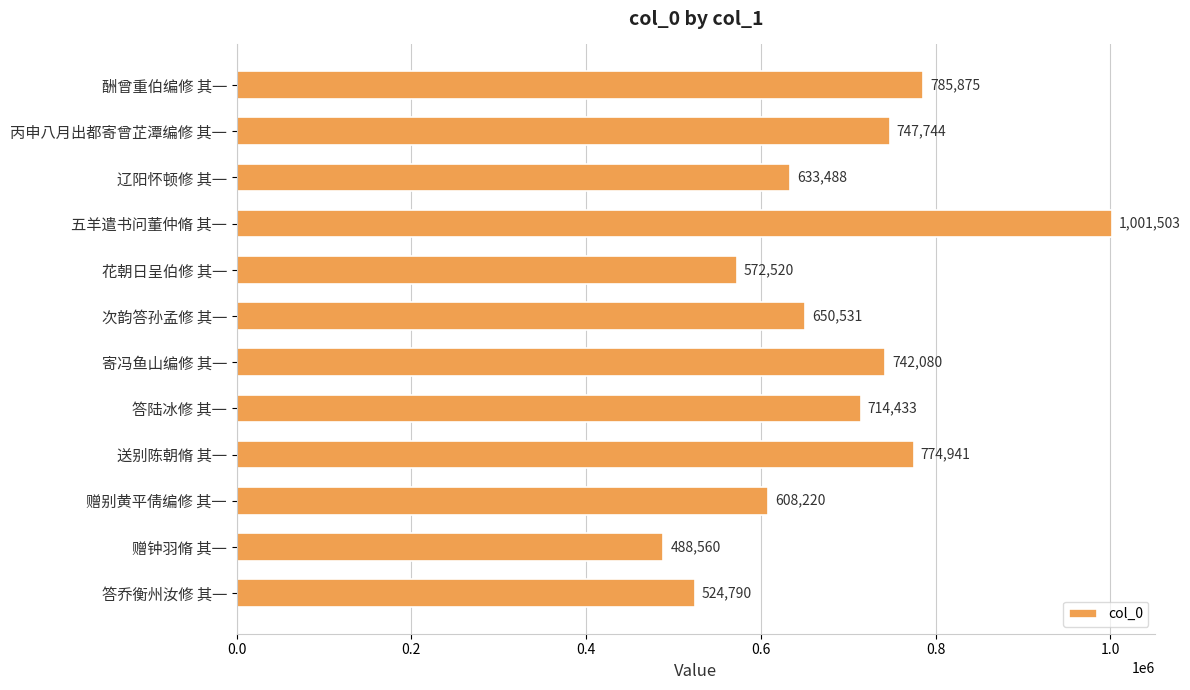

What is the value of the 6th bar from the top?

650531